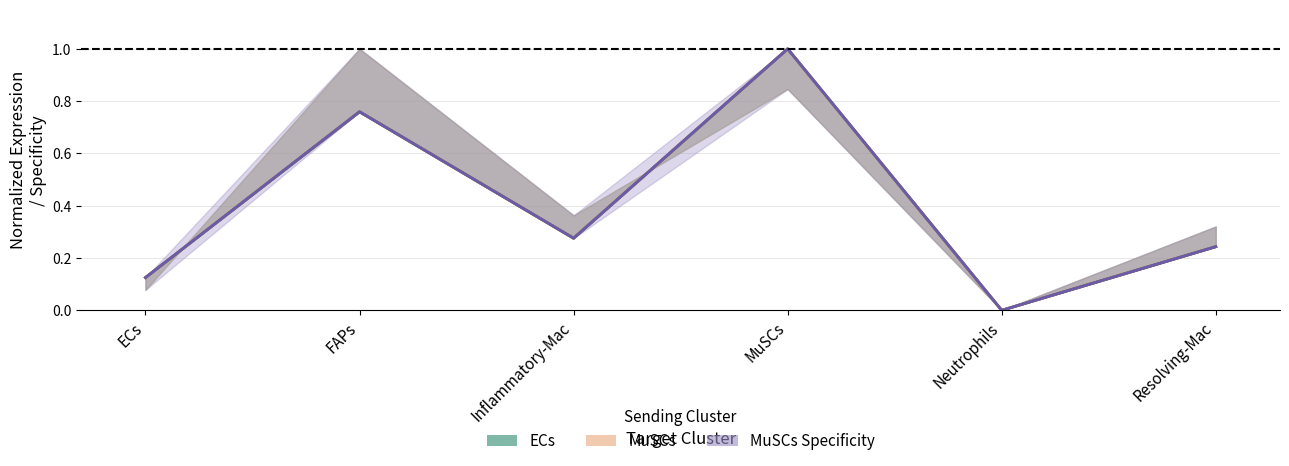

At Inflammatory-Mac, list the series in order from largest to smallest.

MuSCs edge avg weight, ECs edge avg weight, MuSCs specificity avg